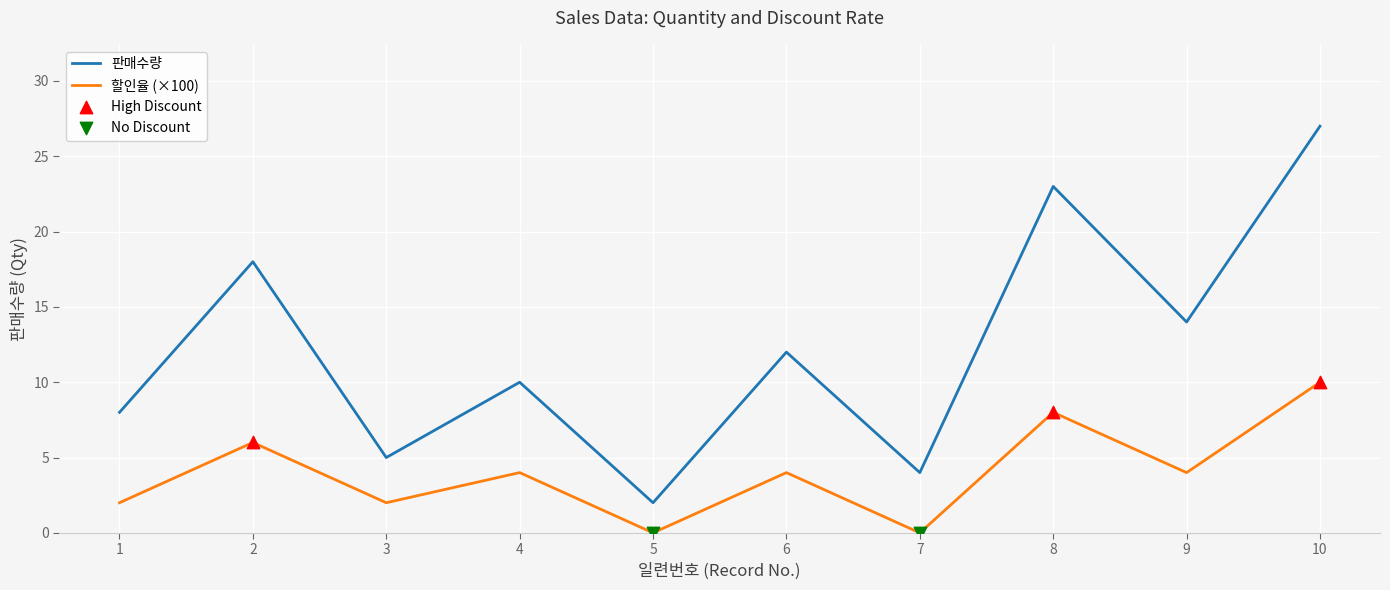

Which series has the largest total across all categories?

판매수량